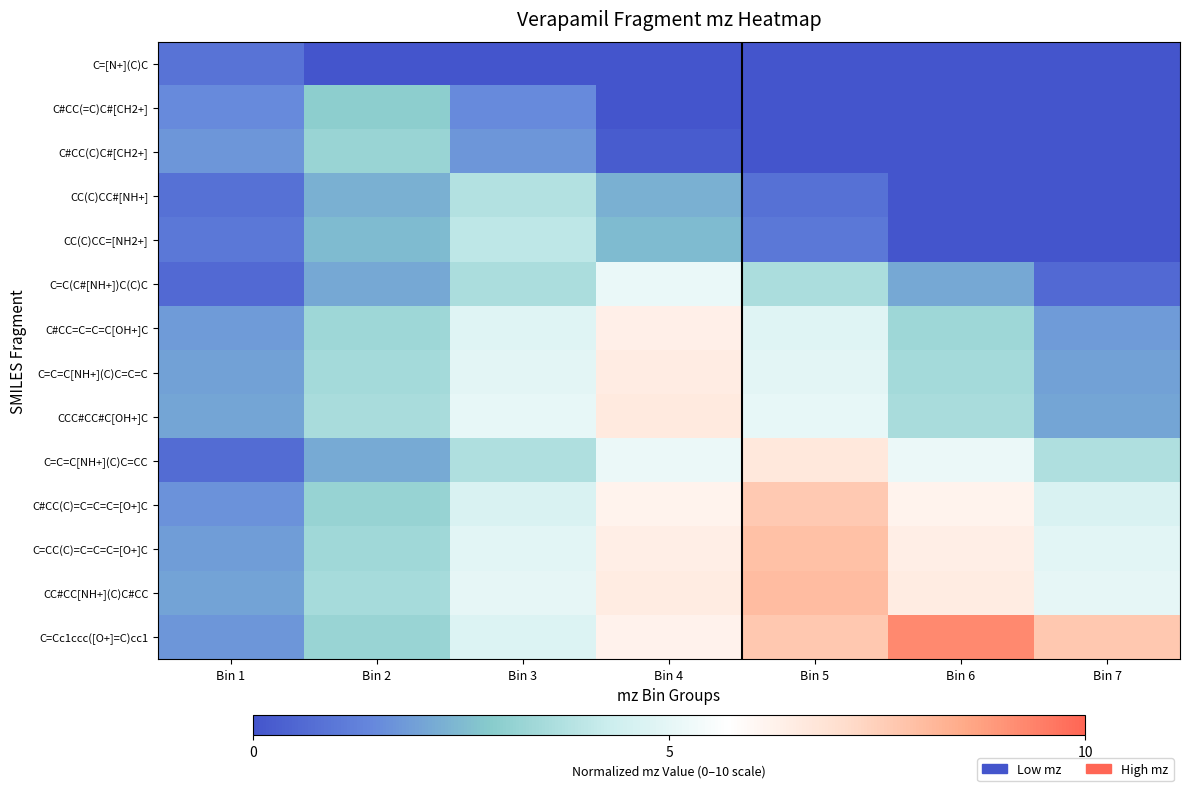

Reading right to left, list all the values displayed in this chart.

C=[N+](C)C: Bin 7=0.0	Bin 6=0.0	Bin 5=0.0	Bin 4=0.0	Bin 3=0.0	Bin 2=0.0	Bin 1=0.9
C#CC(=C)C#[CH2+]: Bin 7=0.0	Bin 6=0.0	Bin 5=0.0	Bin 4=0.0	Bin 3=1.5	Bin 2=3.0	Bin 1=1.5
C#CC(C)C#[CH2+]: Bin 7=0.0	Bin 6=0.0	Bin 5=0.0	Bin 4=0.2	Bin 3=1.7	Bin 2=3.2	Bin 1=1.7
CC(C)CC#[NH+]: Bin 7=0.0	Bin 6=0.0	Bin 5=0.8	Bin 4=2.3	Bin 3=3.8	Bin 2=2.3	Bin 1=0.8
CC(C)CC=[NH2+]: Bin 7=0.0	Bin 6=0.0	Bin 5=1.0	Bin 4=2.5	Bin 3=4.0	Bin 2=2.5	Bin 1=1.0
C=C(C#[NH+])C(C)C: Bin 7=0.6	Bin 6=2.1	Bin 5=3.6	Bin 4=5.1	Bin 3=3.6	Bin 2=2.1	Bin 1=0.6
C#CC=C=C=C[OH+]C: Bin 7=1.8	Bin 6=3.3	Bin 5=4.8	Bin 4=6.3	Bin 3=4.8	Bin 2=3.3	Bin 1=1.8
C=C=C[NH+](C)C=C=C: Bin 7=2.0	Bin 6=3.5	Bin 5=5.0	Bin 4=6.5	Bin 3=5.0	Bin 2=3.5	Bin 1=2.0
CCC#CC#C[OH+]C: Bin 7=2.1	Bin 6=3.6	Bin 5=5.1	Bin 4=6.6	Bin 3=5.1	Bin 2=3.6	Bin 1=2.1
C=C=C[NH+](C)C=CC: Bin 7=3.7	Bin 6=5.2	Bin 5=6.7	Bin 4=5.2	Bin 3=3.7	Bin 2=2.2	Bin 1=0.7
C#CC(C)=C=C=C=[O+]C: Bin 7=4.7	Bin 6=6.2	Bin 5=7.7	Bin 4=6.2	Bin 3=4.7	Bin 2=3.2	Bin 1=1.7
C=CC(C)=C=C=C=[O+]C: Bin 7=4.9	Bin 6=6.4	Bin 5=7.9	Bin 4=6.4	Bin 3=4.9	Bin 2=3.4	Bin 1=1.9
CC#CC[NH+](C)C#CC: Bin 7=5.0	Bin 6=6.5	Bin 5=8.0	Bin 4=6.5	Bin 3=5.0	Bin 2=3.5	Bin 1=2.0
C=Cc1ccc([O+]=C)cc1: Bin 7=7.7	Bin 6=9.2	Bin 5=7.7	Bin 4=6.2	Bin 3=4.7	Bin 2=3.2	Bin 1=1.7